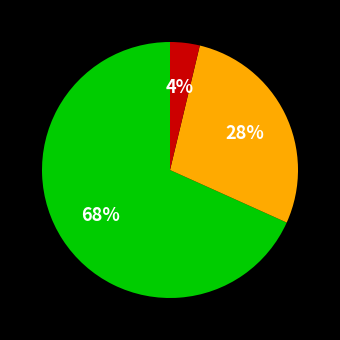

To the nearest percent, what is the average slice percentage?

33%